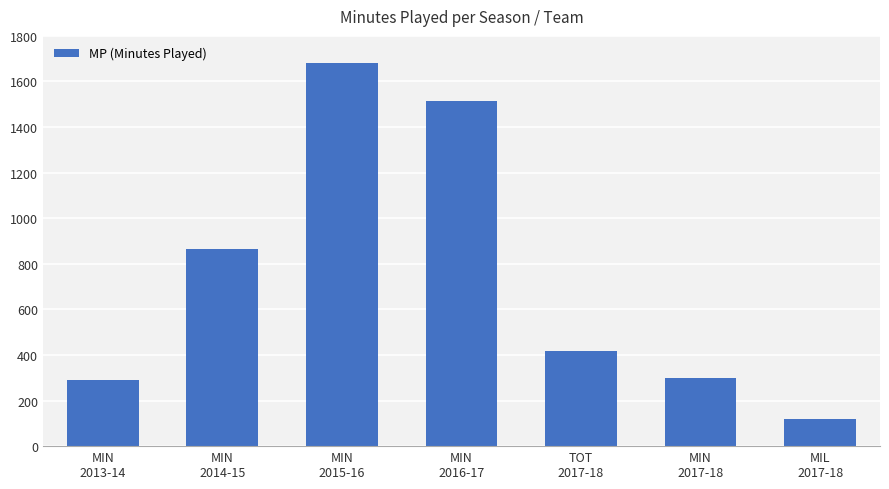

How many categories are shown in the chart?

7